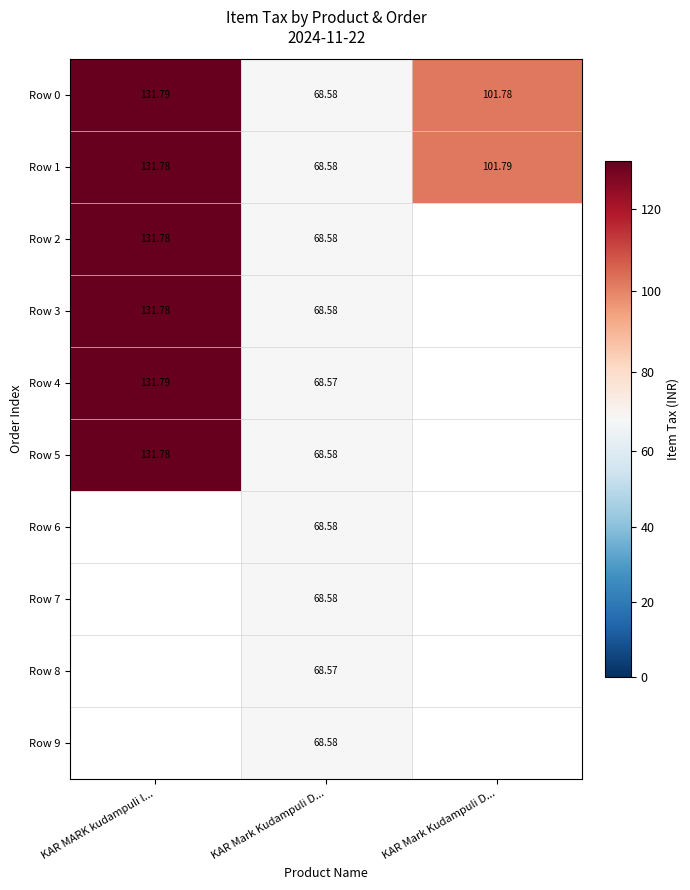

Between KAR Mark Kudampuli D... and KAR MARK kudampuli l..., which is larger?

KAR MARK kudampuli l...